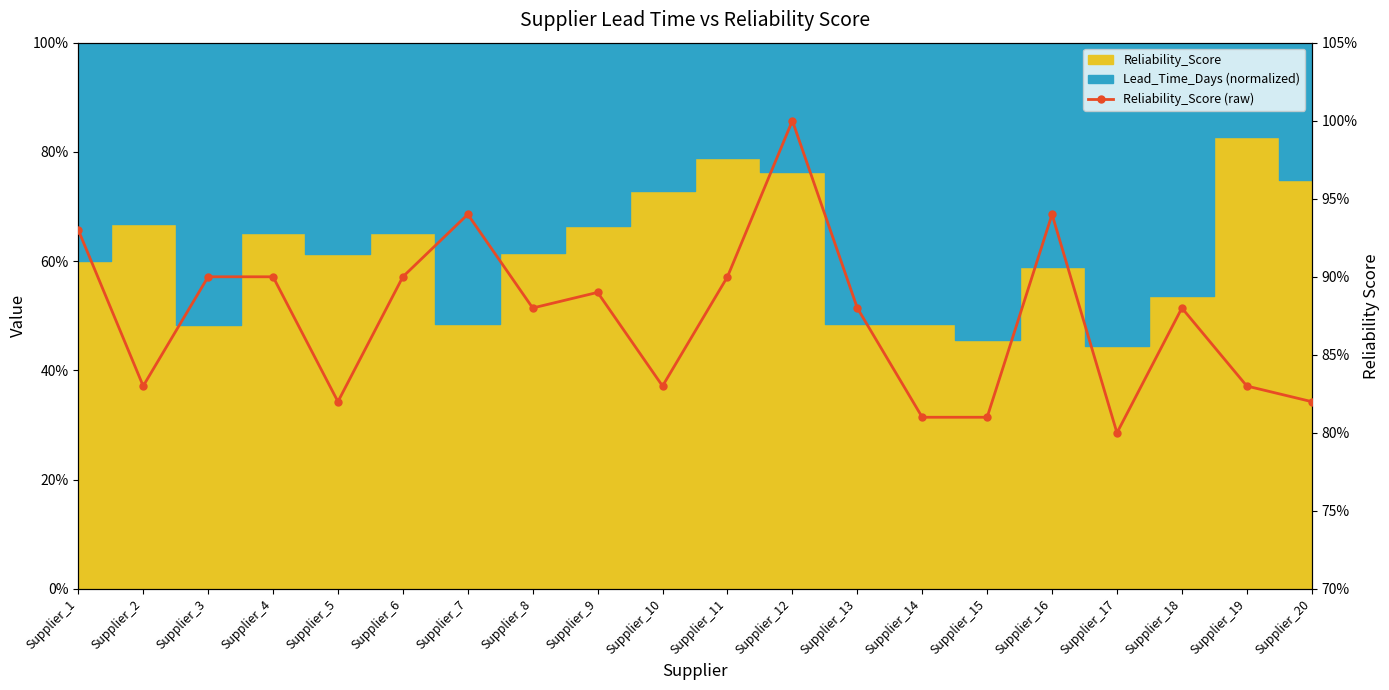

What is the greatest value displayed?

1.0